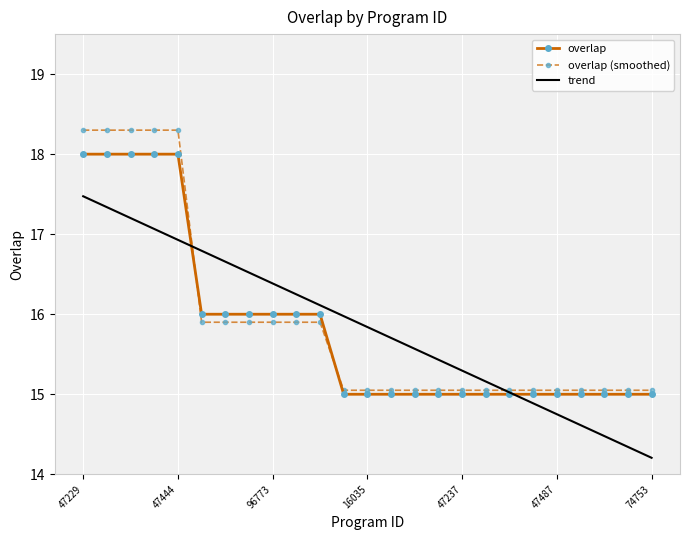

Is this an area chart (filled region under the line)?

No